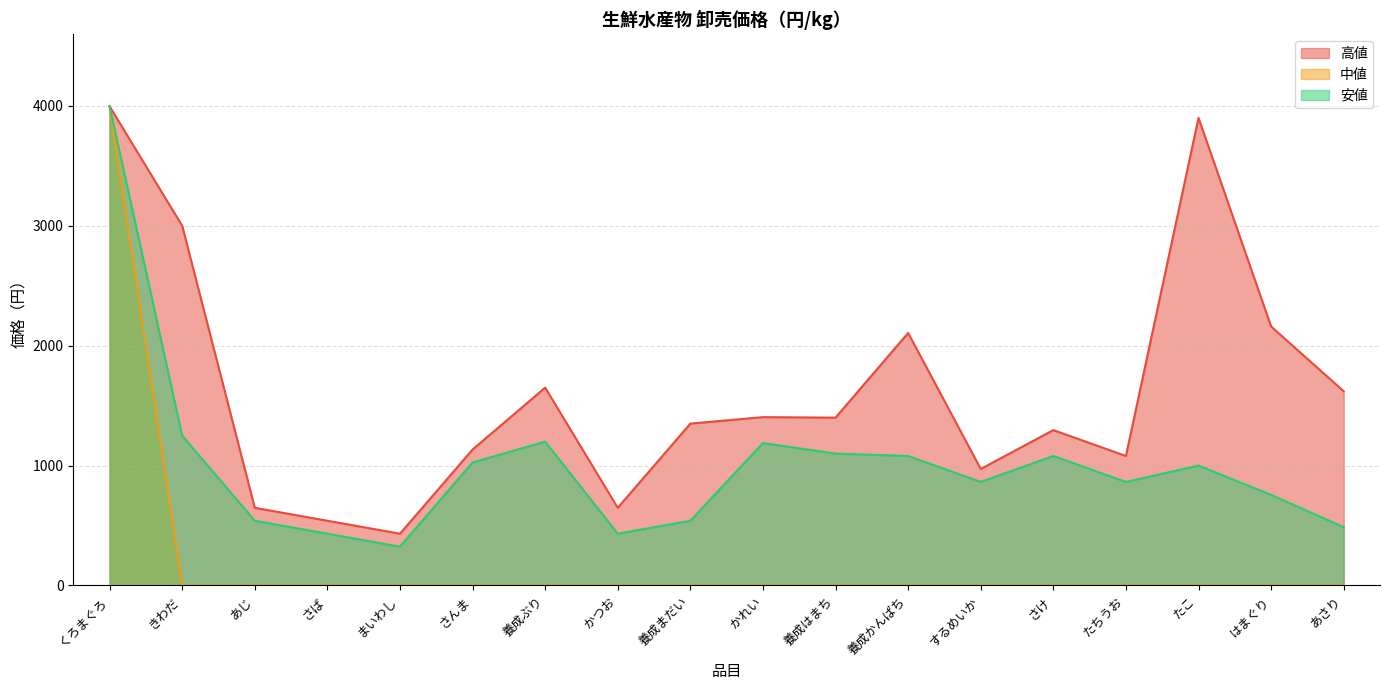

What is the highest value of the 中値 series?

3996